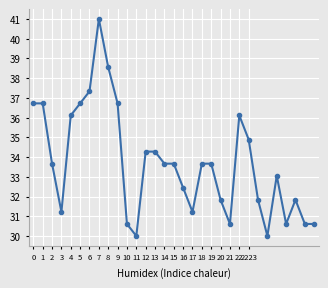

What is the value of the 29th point from the left?

31.8